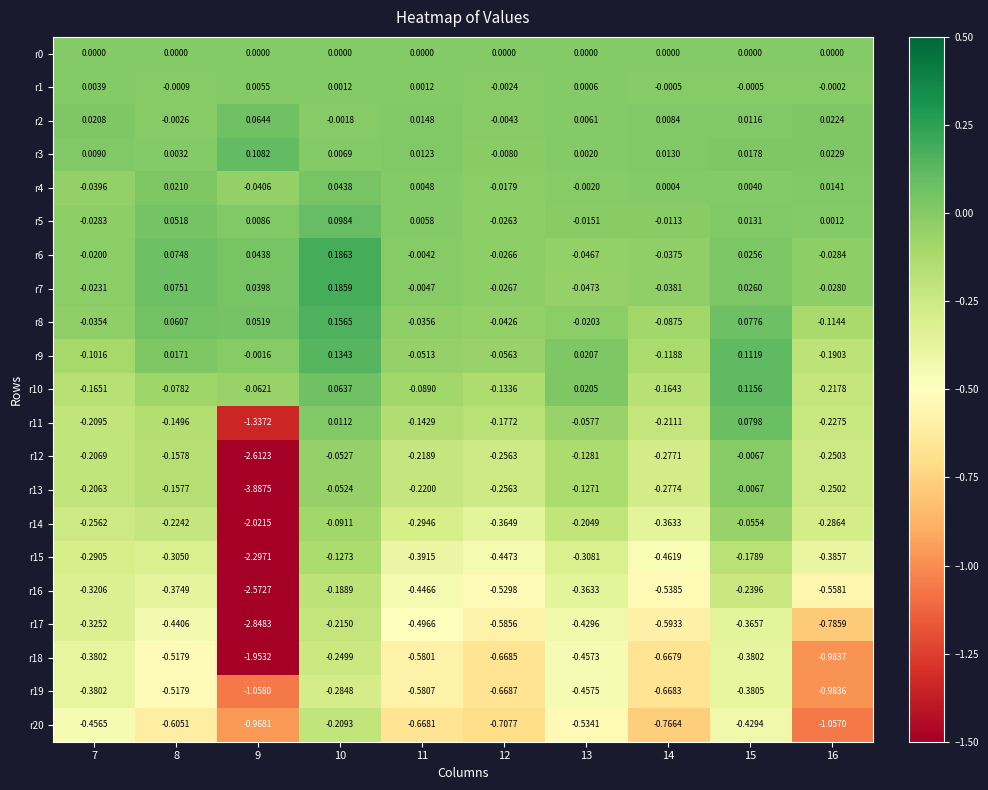

What is the total value across all series at 9?

-21.3